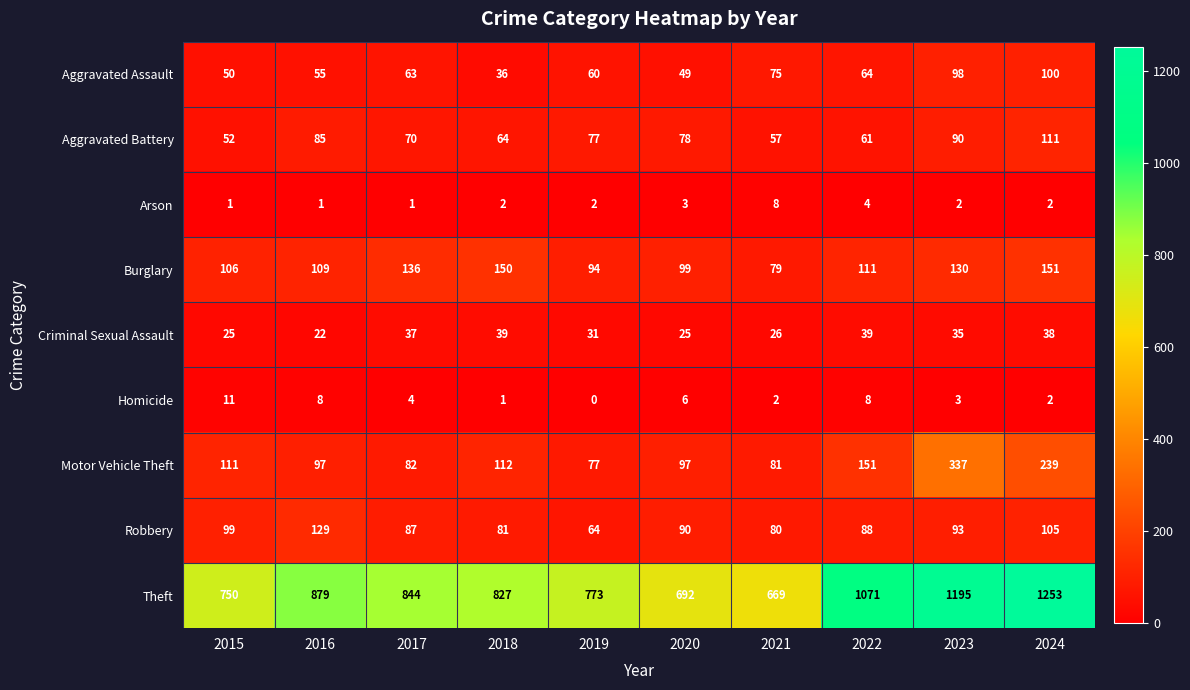

At how many categories does at least one series exceed 1125?

2